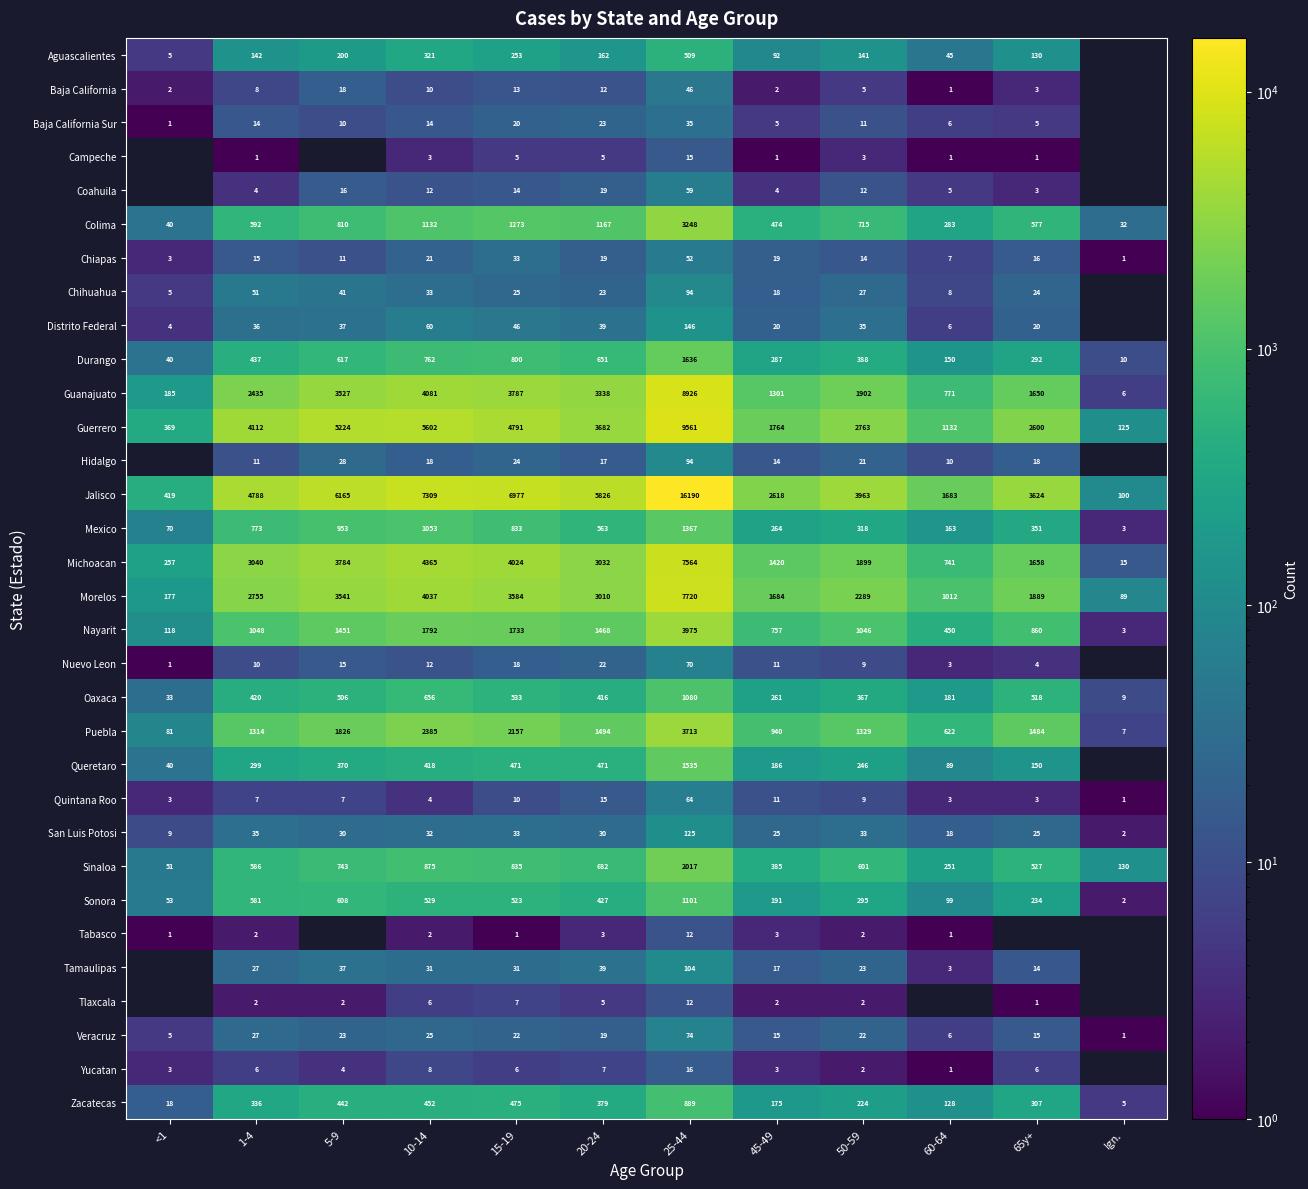

How many values in the Chiapas series are below 16?

6